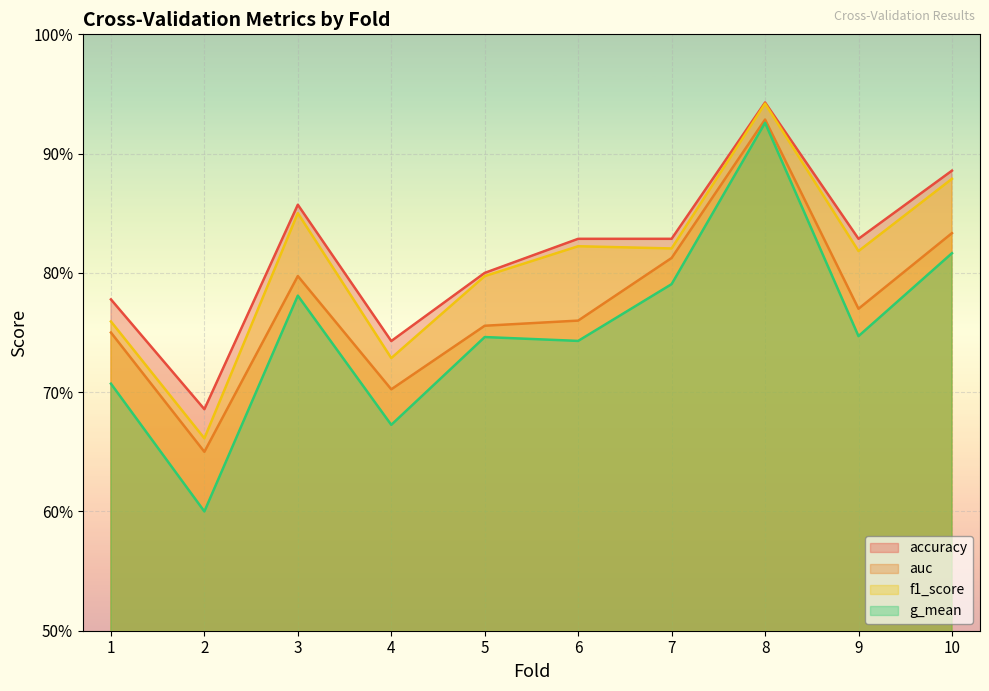

In accuracy, how many points are higher than both neighbors (excluding endpoints)?

2